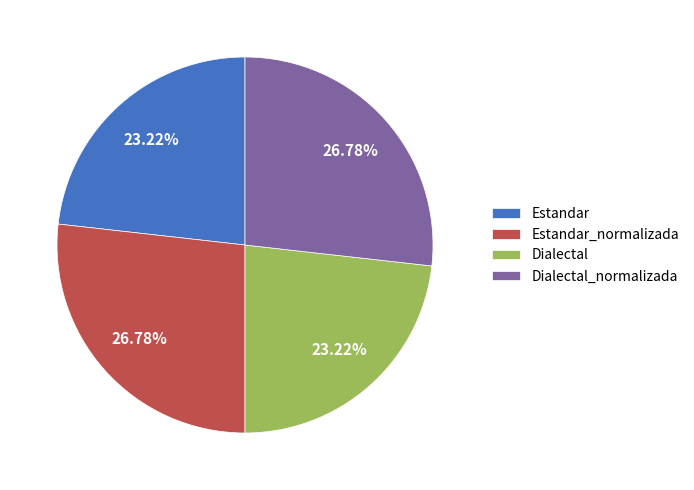

Approximately how many times larger is the value at Dialectal_normalizada compared to Dialectal?

1.2